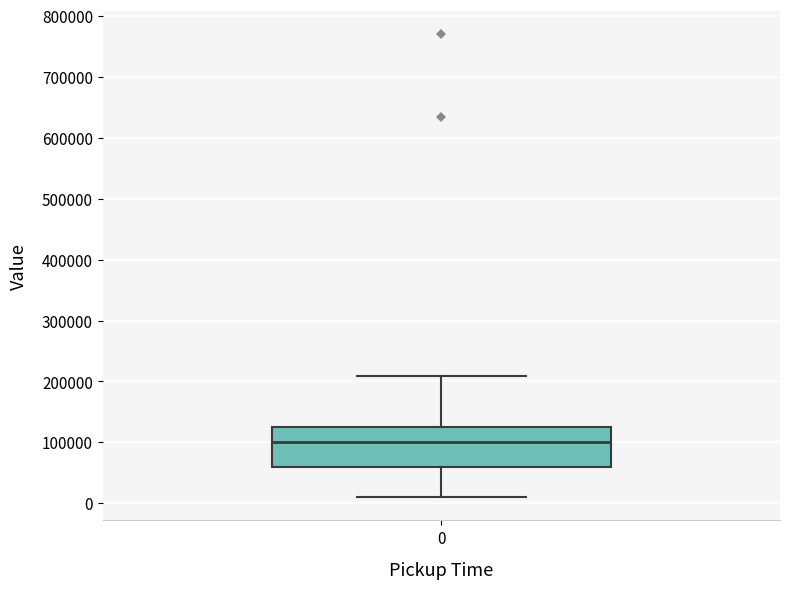

Transcribe this box plot: give where the median line is, the range the box spans, and where the two whiskers end, as read against the y-axis. The values are not printed on the chart, so give them approximately, as read against the axis.

median 100000, box 60000 to 130000, whiskers 10000 to 210000